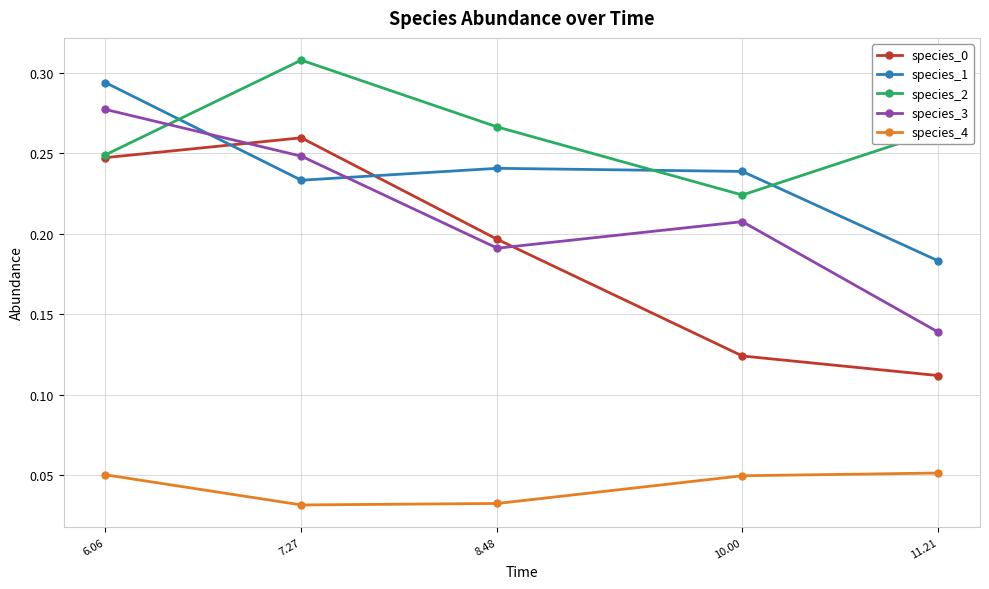

Count the species_1 values in the range 0 to 1.

5